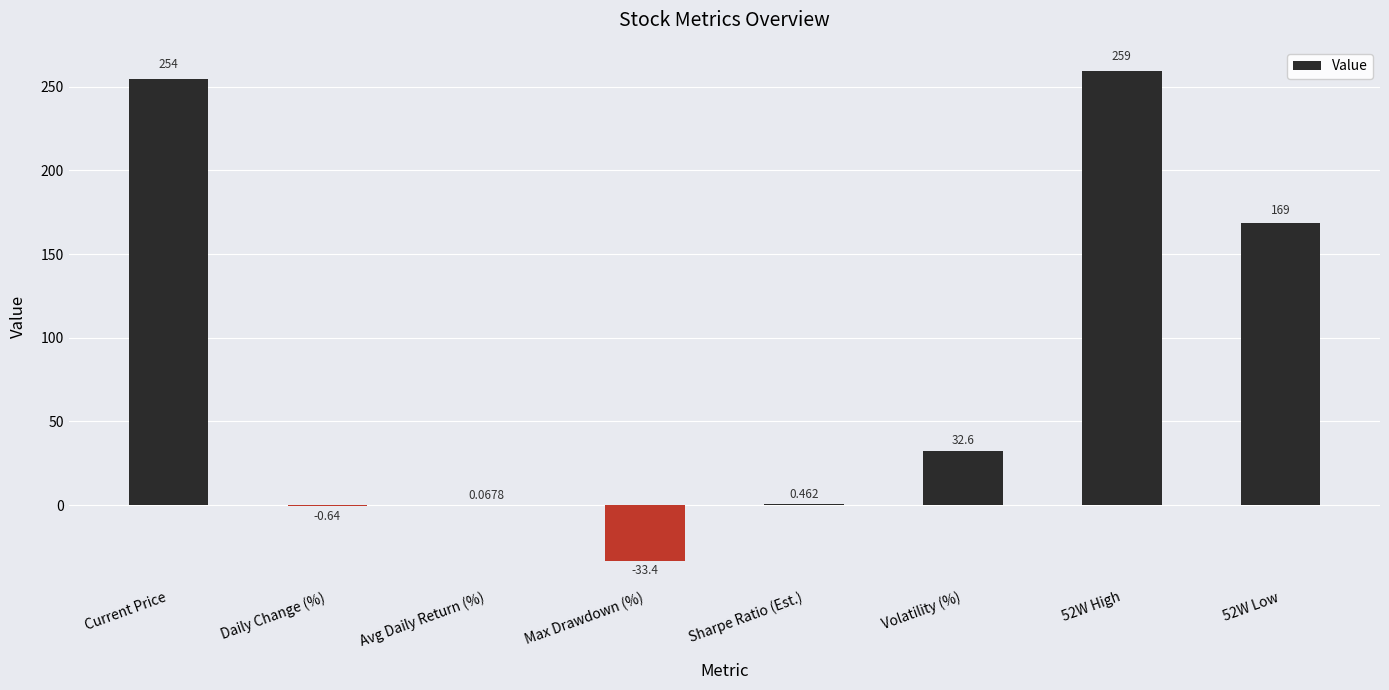

Where does the data first go above 32?

Current Price